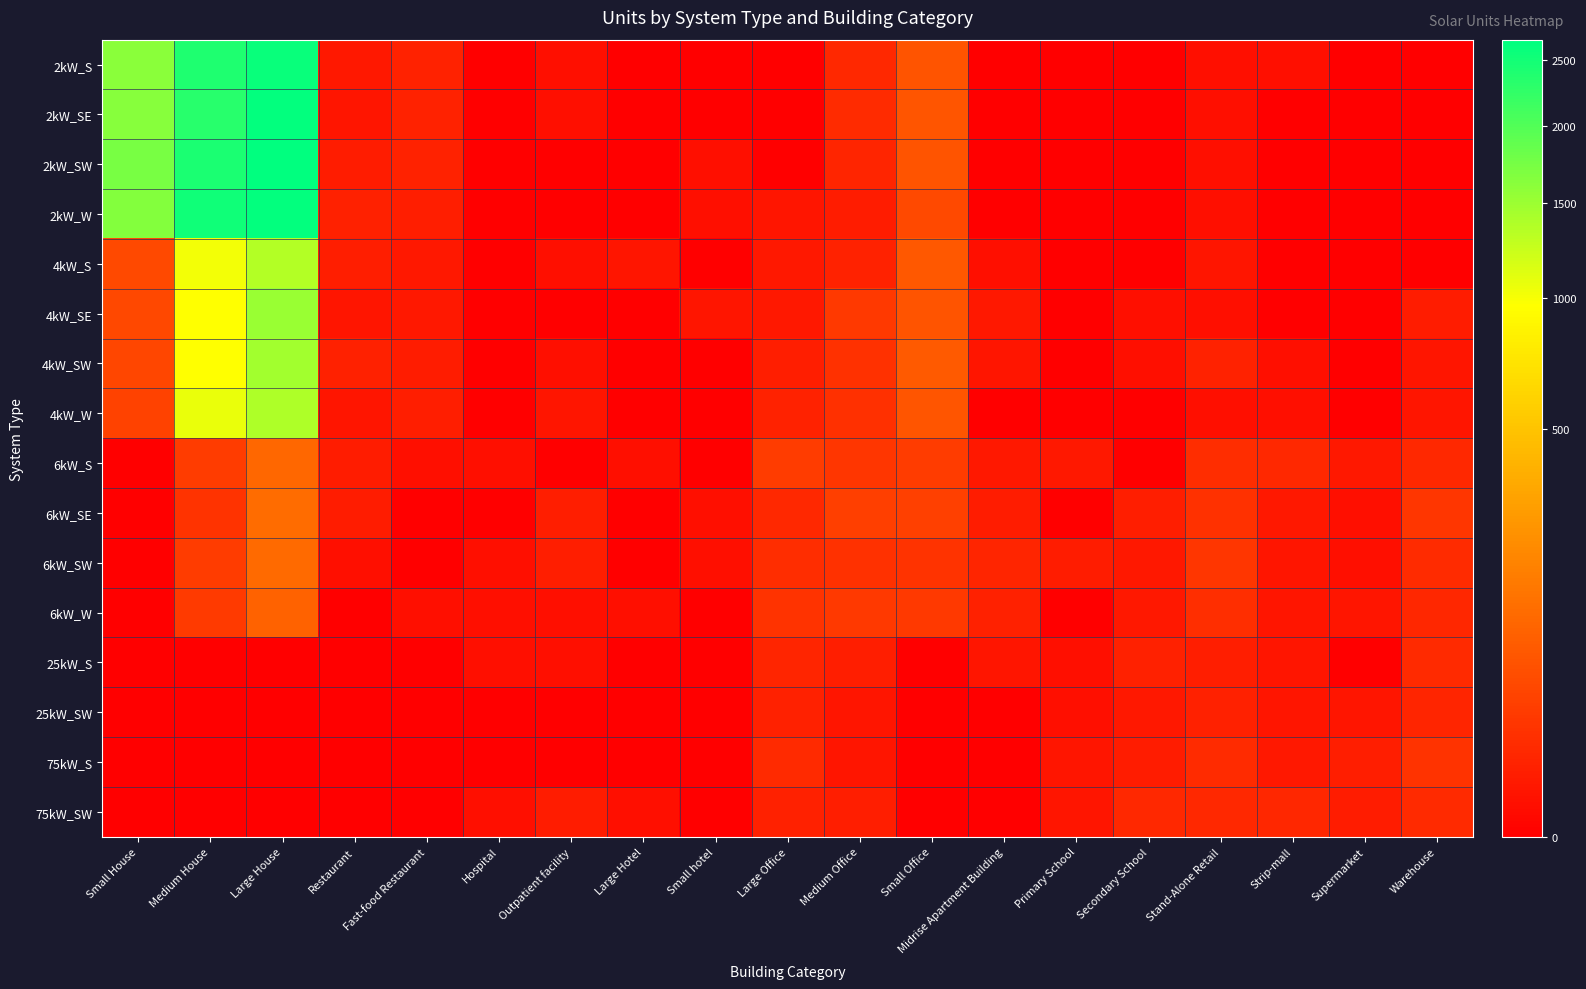

Which series has the largest total across all categories?

2kW_SW